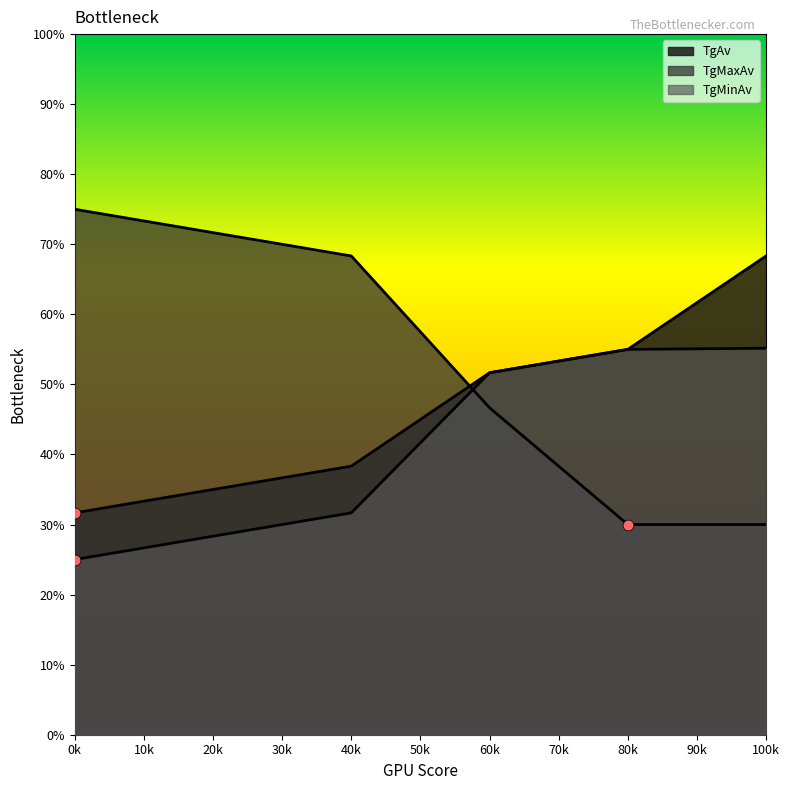

Which series reaches the minimum Y coordinate?

TgMinAv